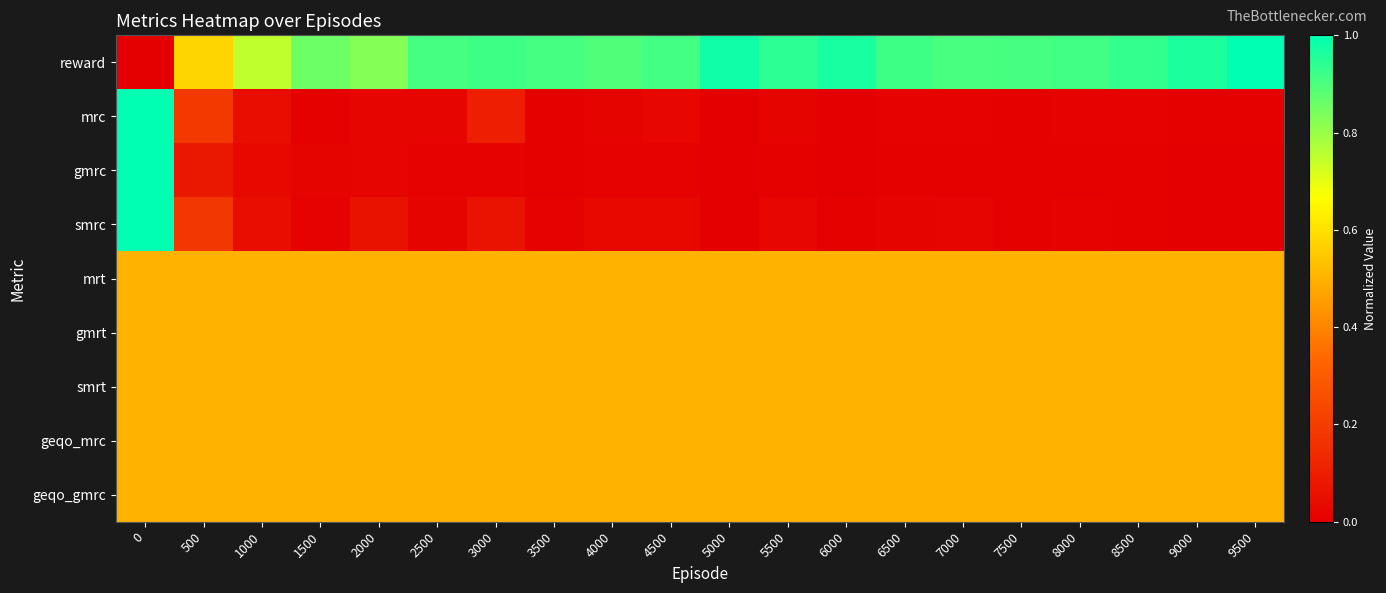

Which series has the largest range (max minus min)?

reward